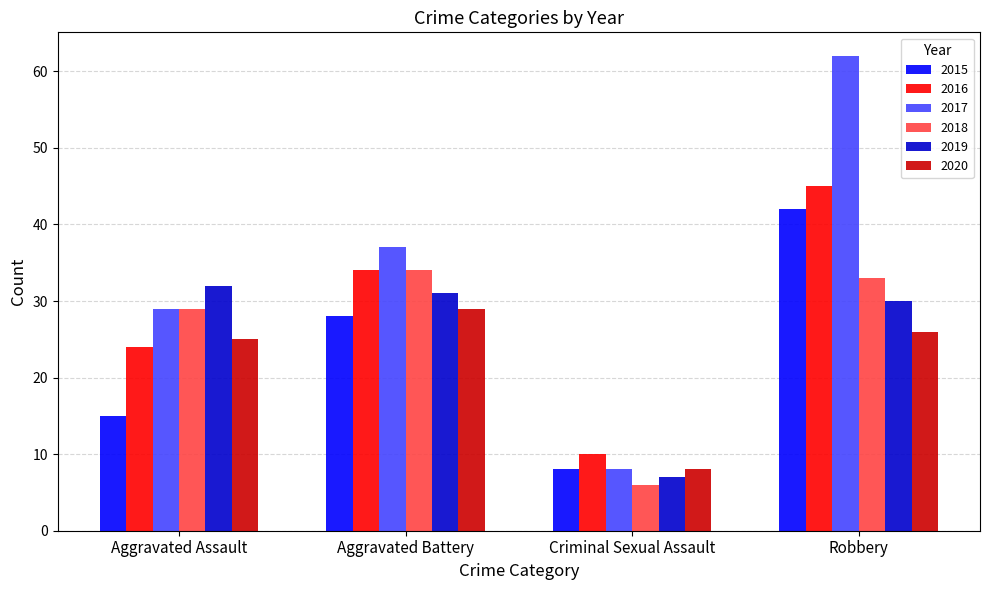

What position from the right is Criminal Sexual Assault?

2